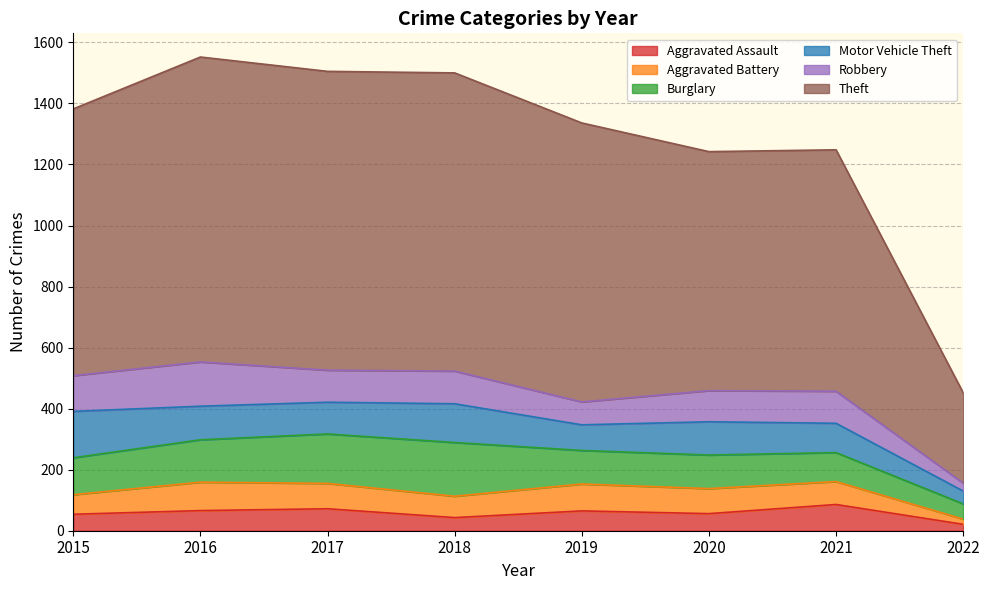

At which label is Theft closest to 647?

2020